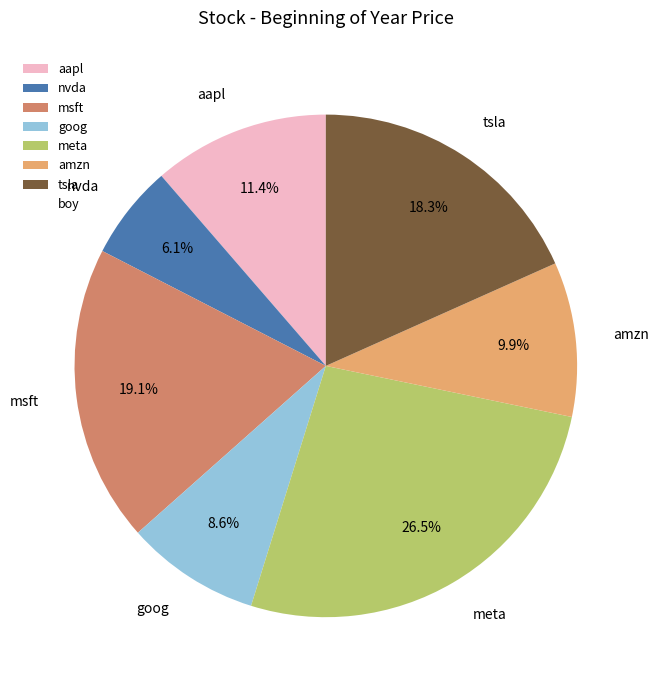

To the nearest percent, what is the difference between the largest and smallest slice percentages?

20%